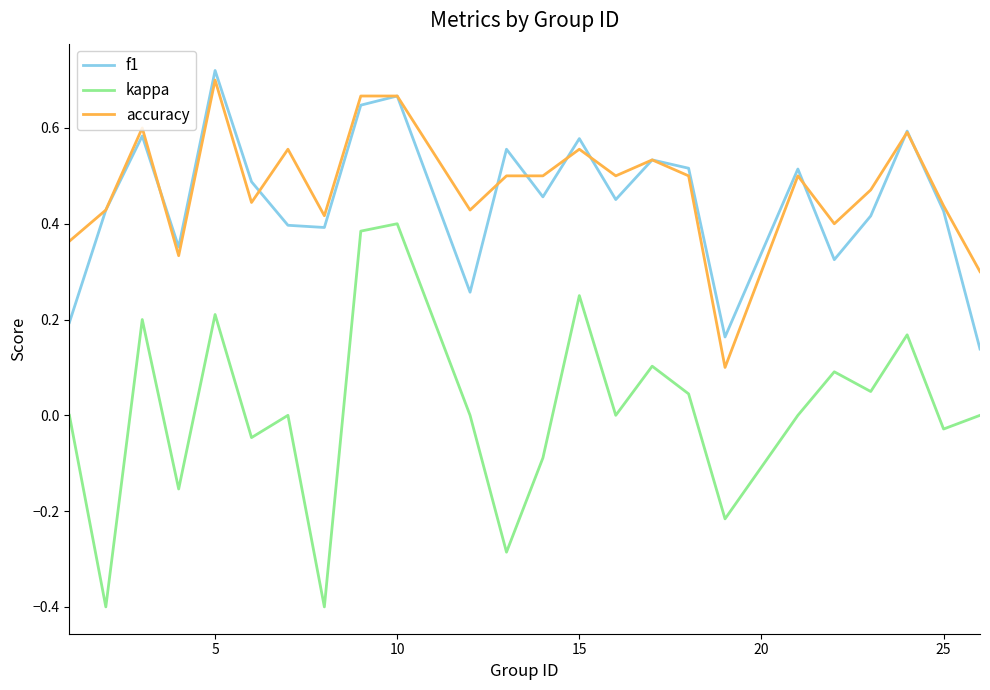

True or false: accuracy and kappa cross at least once.

False